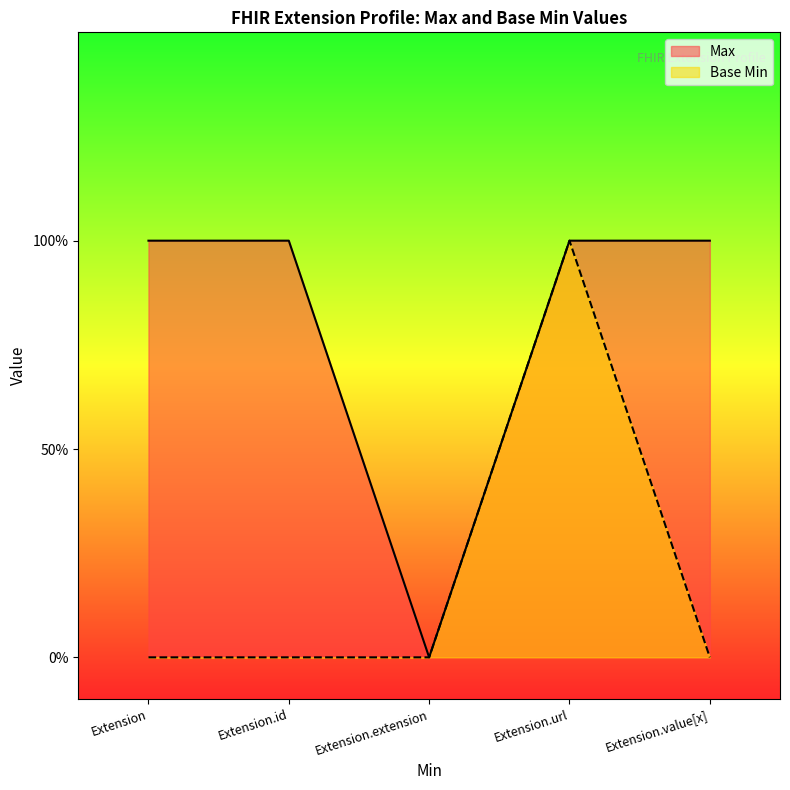

True or false: Max and Base Min cross at least once.

False